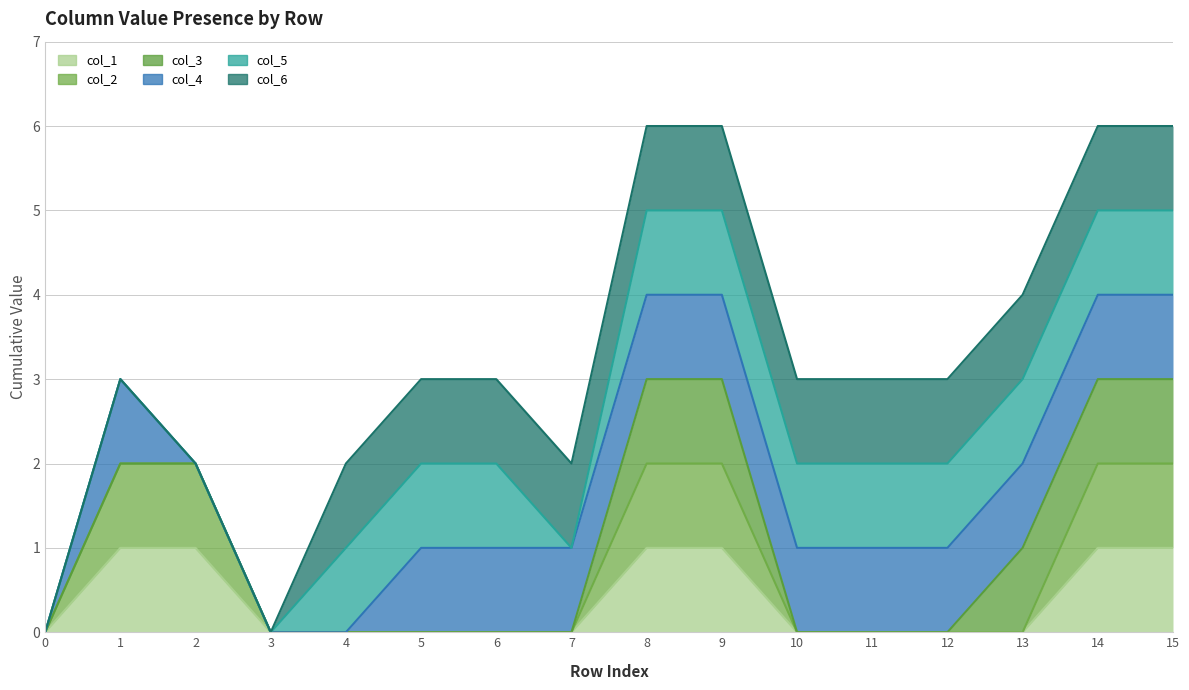

Where is the first local maximum for col_4 upper?

1